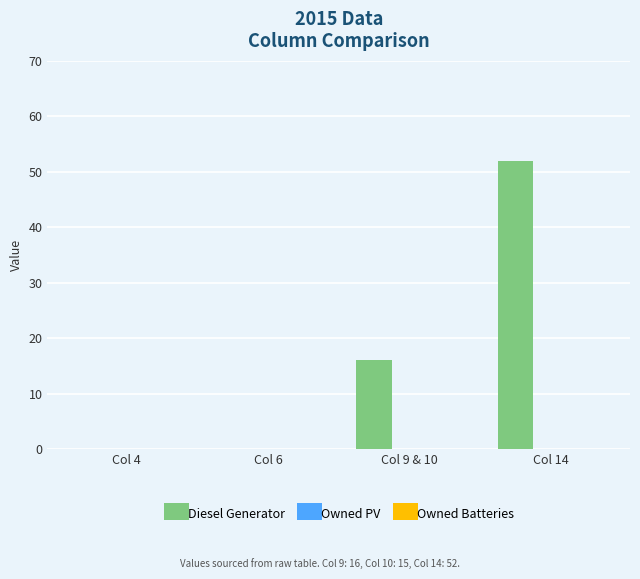

What is the maximum value shown in the chart?

52